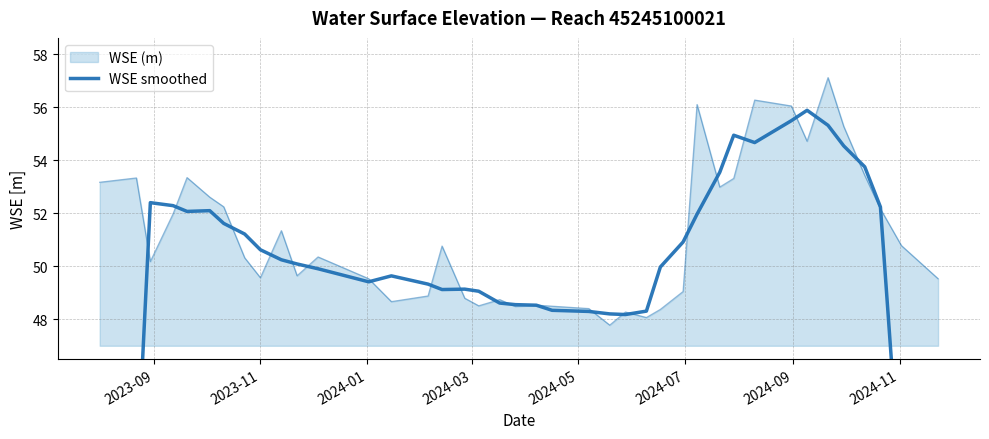

What is the smallest value displayed?

30.5